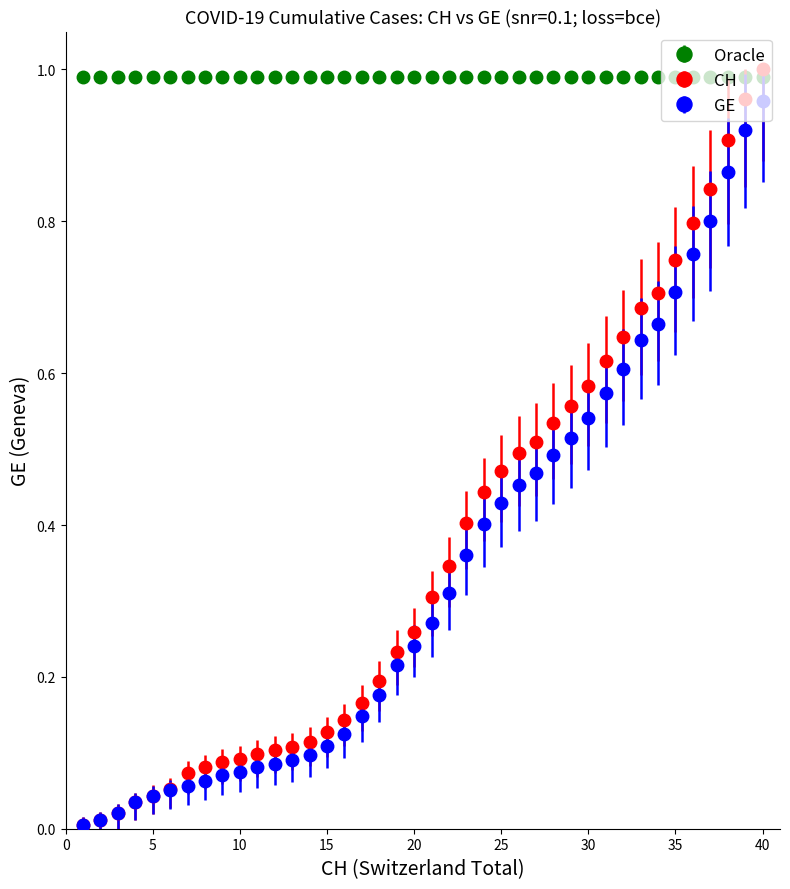

True or false: Oracle and GE intersect in this chart.

False